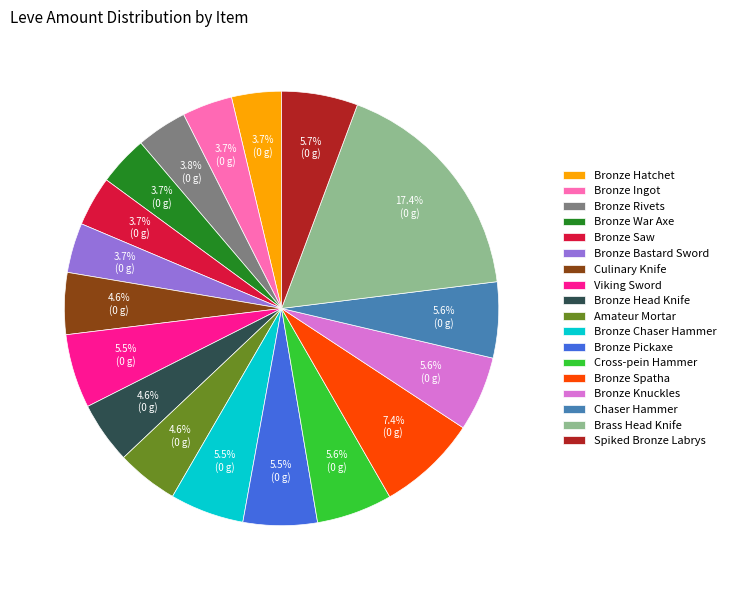

Which has a higher value, Amateur Mortar or Brass Head Knife?

Brass Head Knife